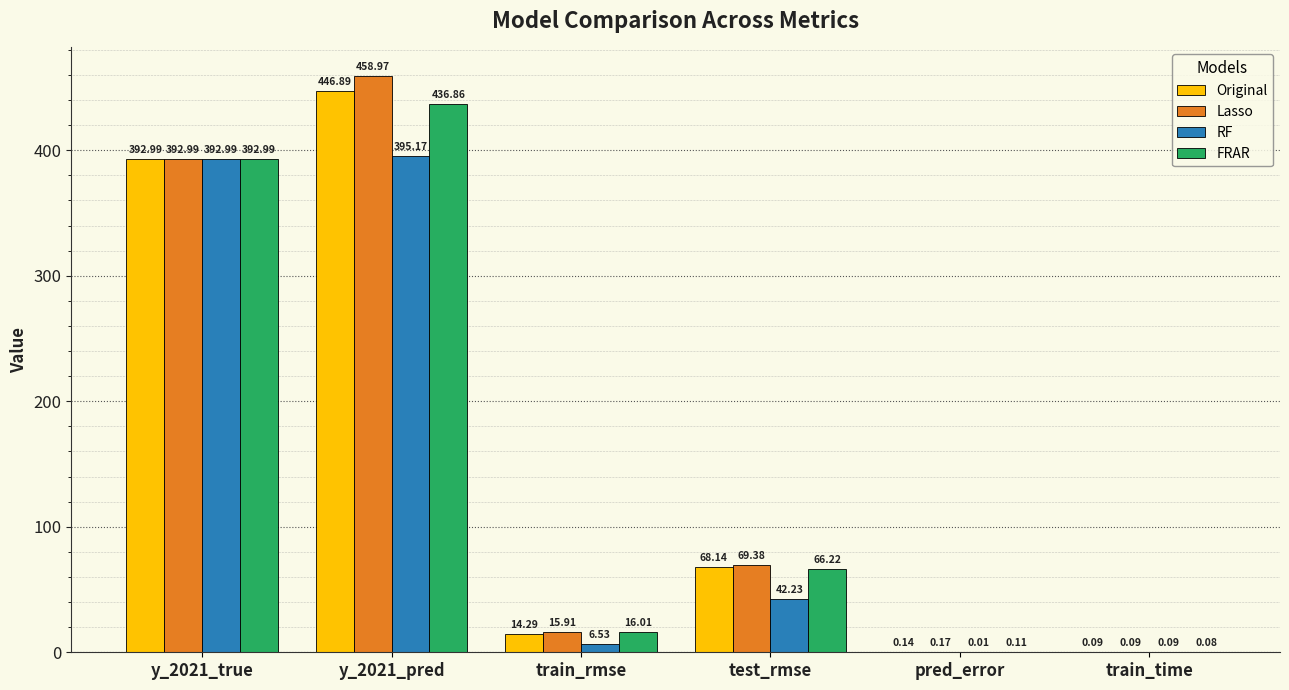

Count the number of categories in the chart.

6